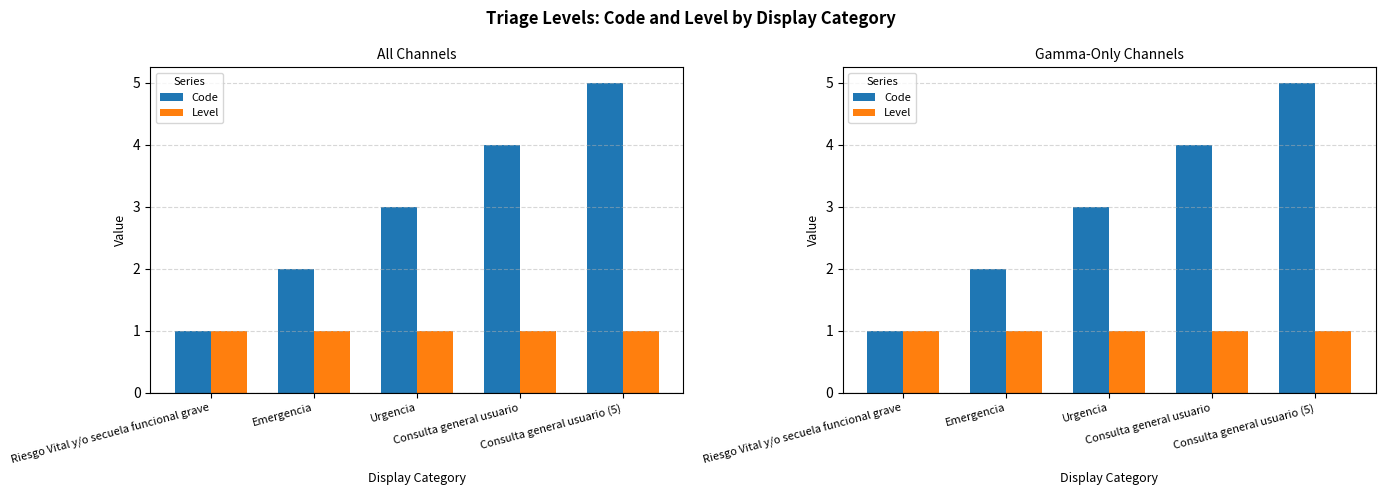

What is the value of the Code bar at the 5th from the left?

5